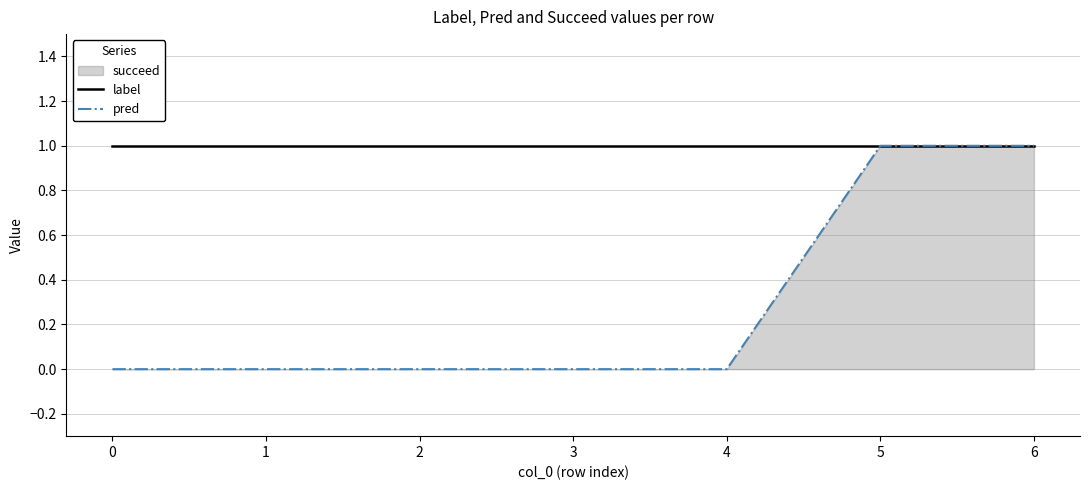

Which series has the largest total across all categories?

label